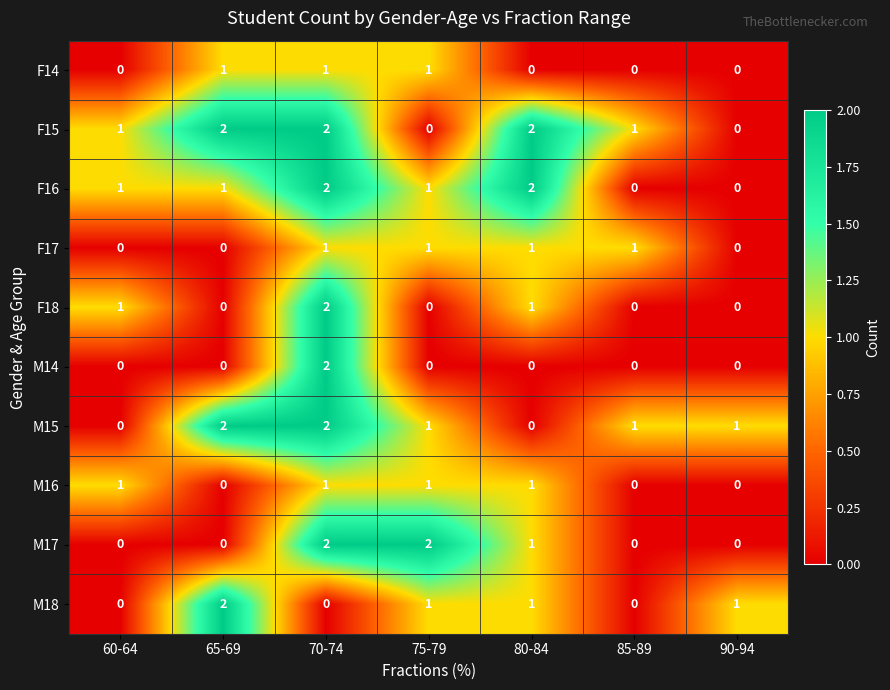

What is the sum of all F17 values?

4